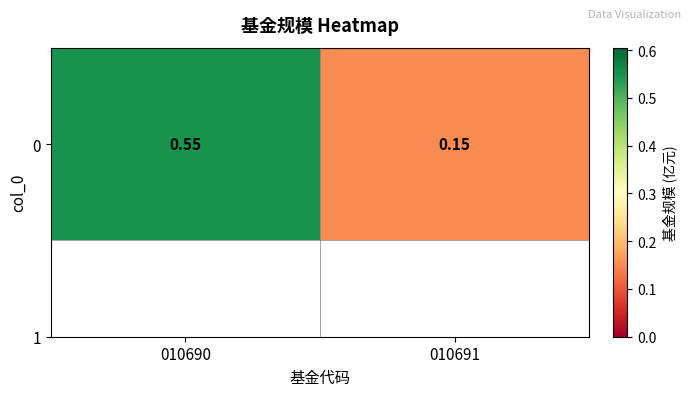

Count the values in the range 0 to 1.

2